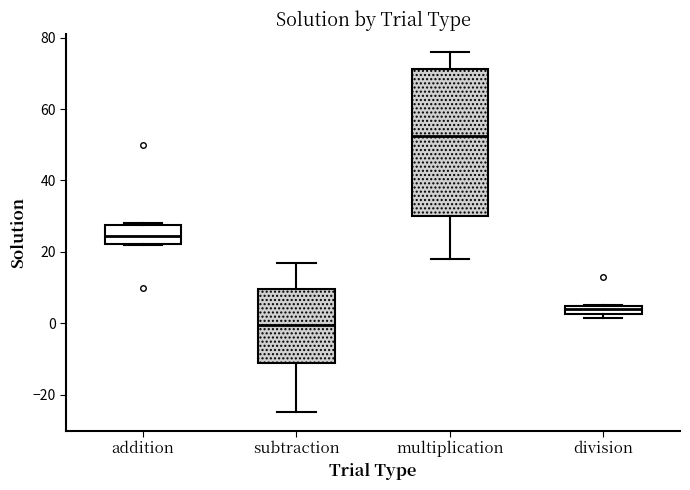

Which box has the lowest median line?

subtraction